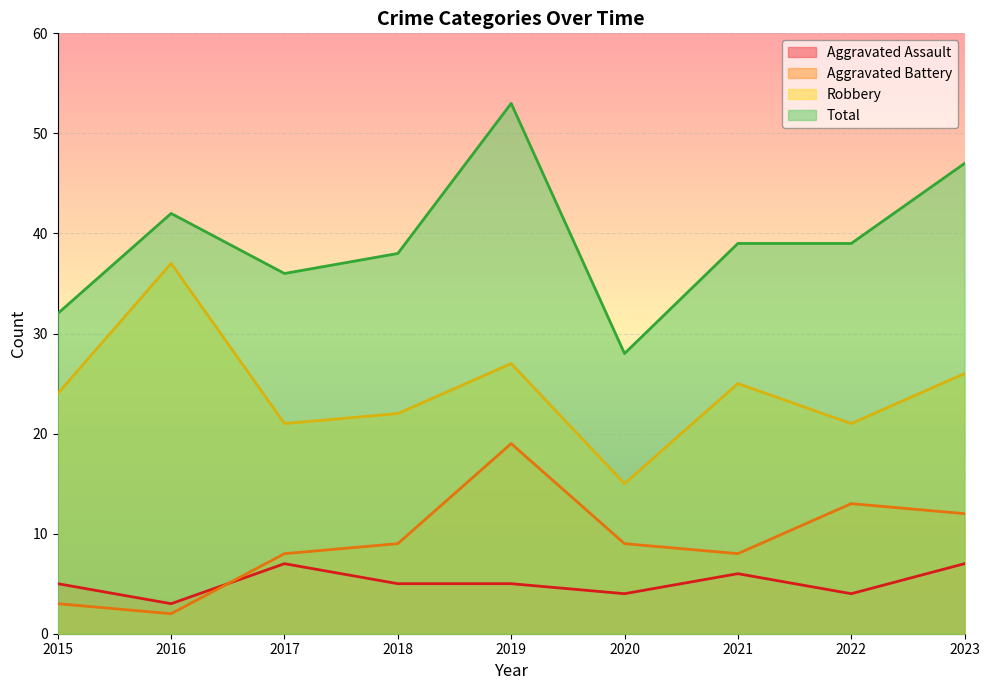

The Total series shows 38 at 2018. True or false?

True